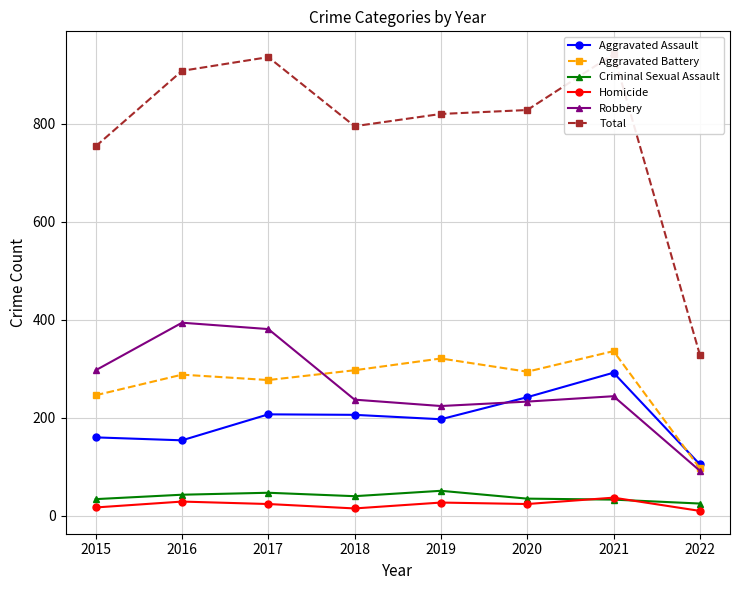

List the series in order of their peak value, lowest first.

Homicide, Criminal Sexual Assault, Aggravated Assault, Aggravated Battery, Robbery, Total